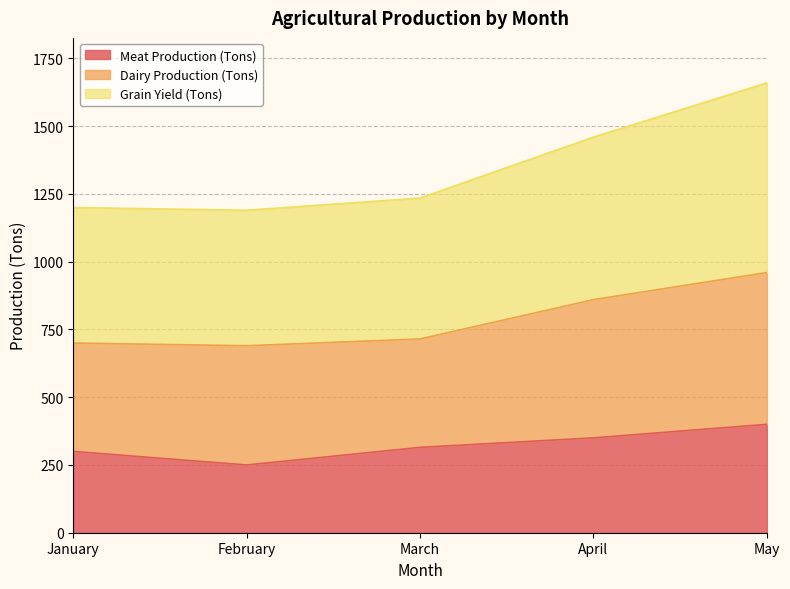

Between January and April, which is larger?

April